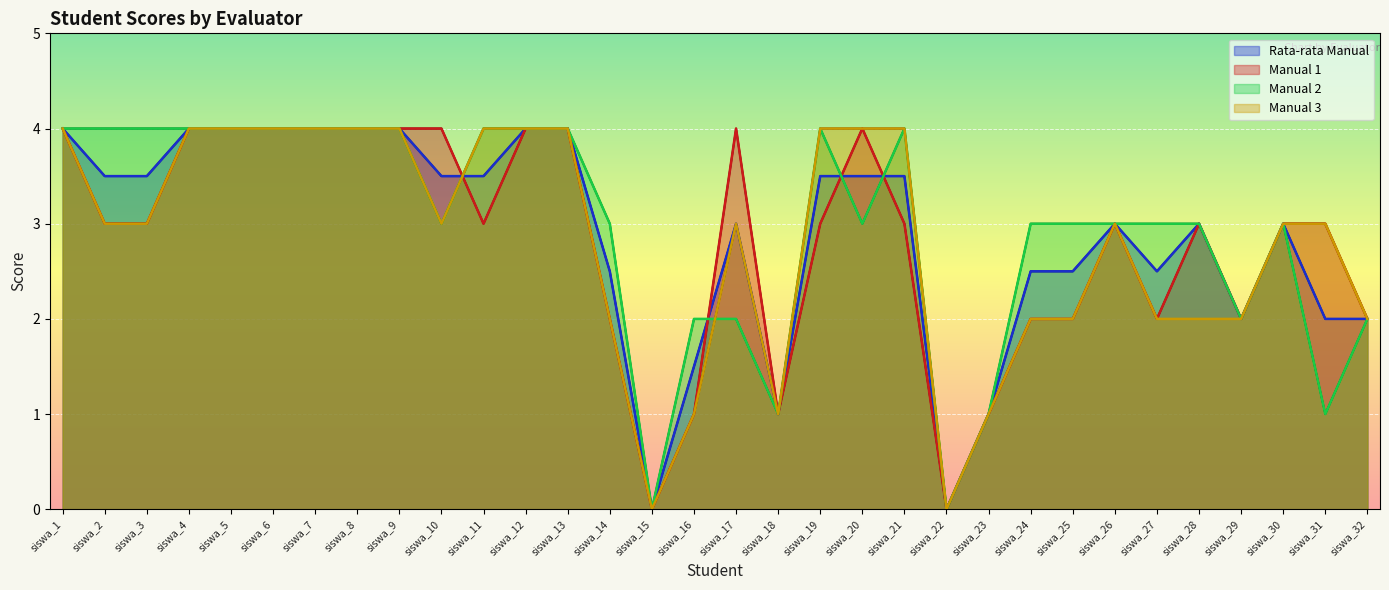

What is the sum of all Manual 1 values?

90.0